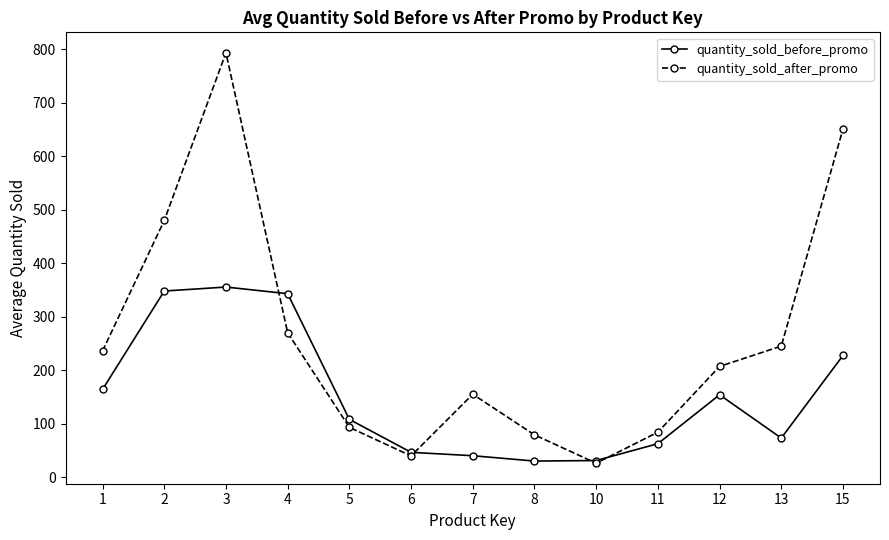

Where is the first local maximum for quantity_sold_before_promo?

3